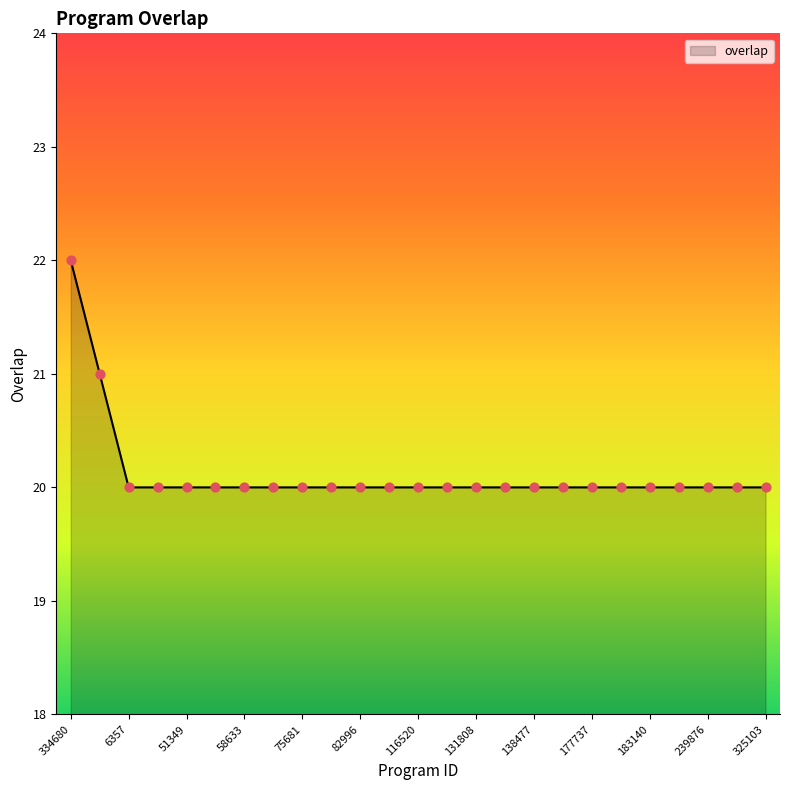

What is the minimum value shown in the chart?

20